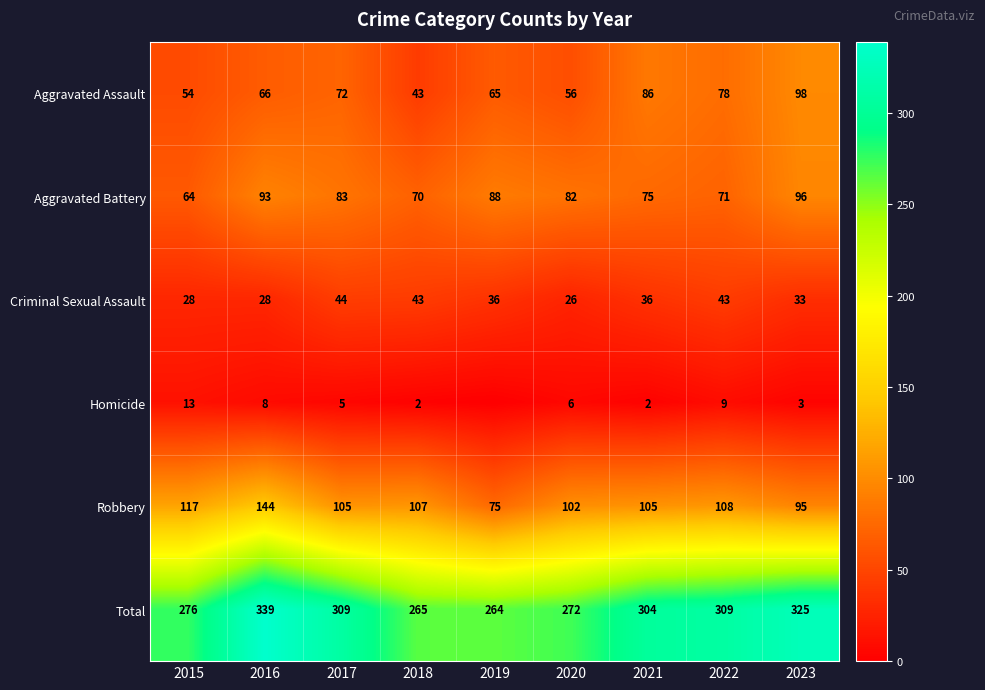

The Aggravated Assault series shows 78 at 2022. True or false?

True